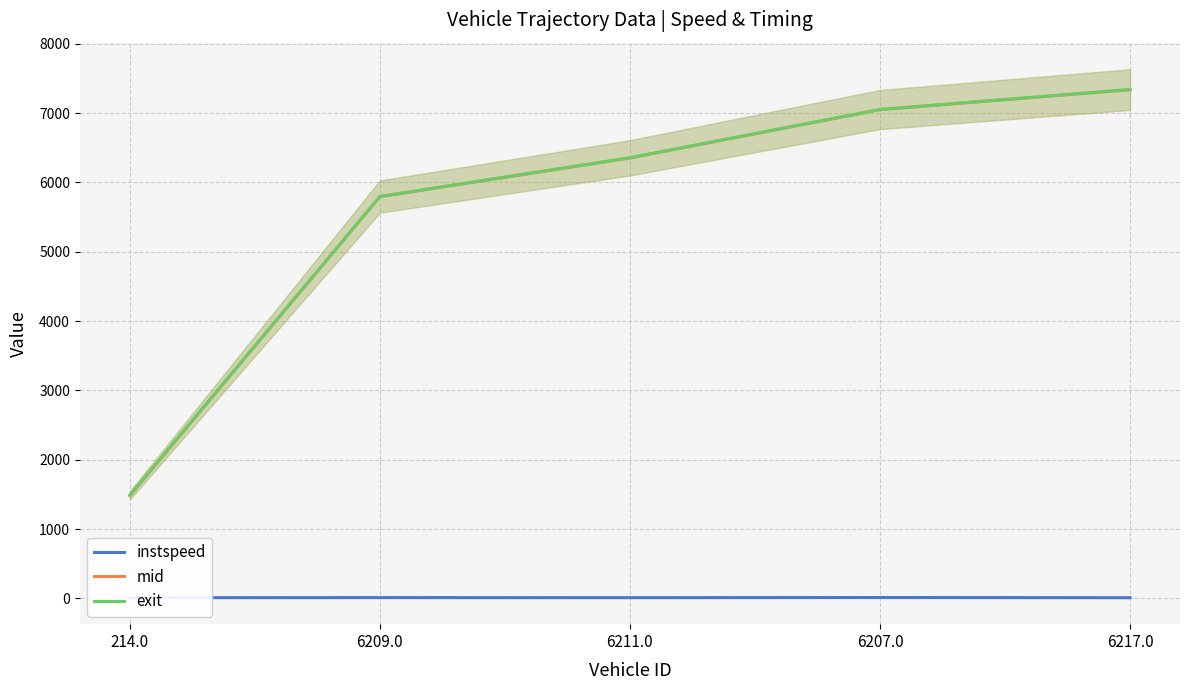

Which series has the widest spread of values?

exit